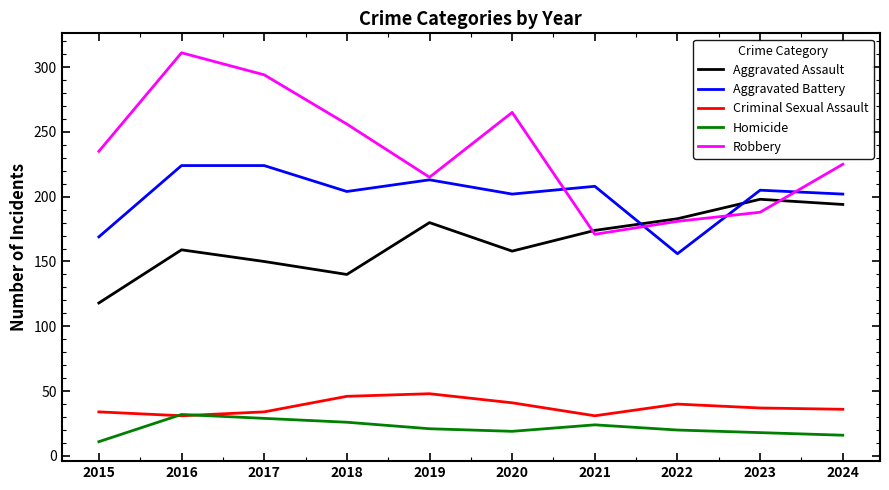

At which category does Aggravated Assault reach its first local valley?

2018